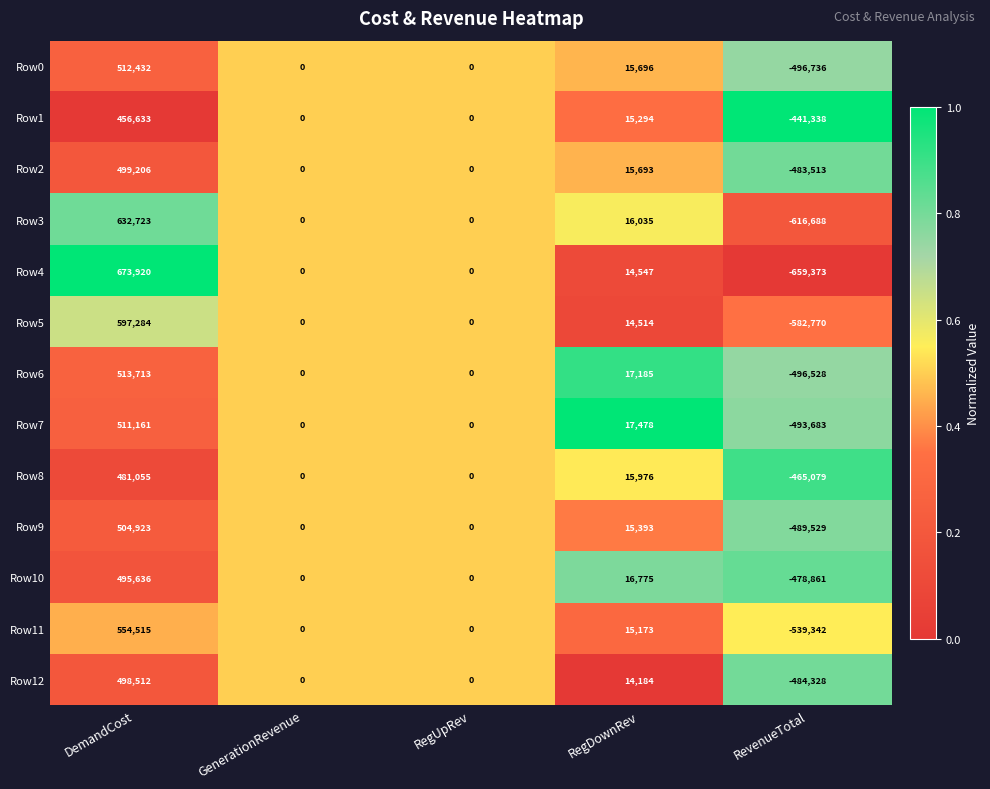

Which category has the lowest value in the Row5 series?

RevenueTotal